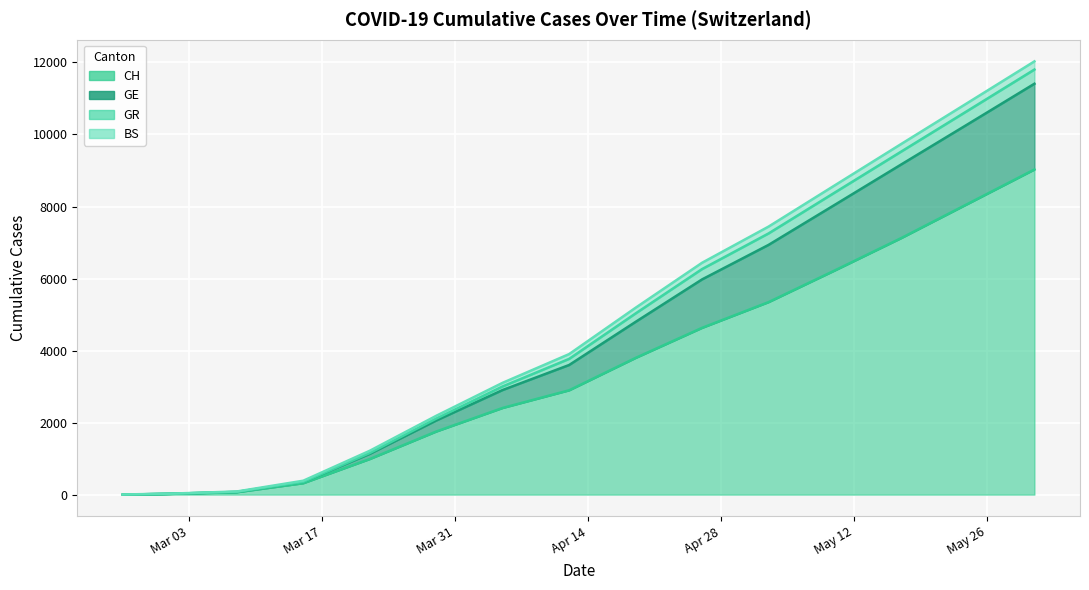

How many values in GE are above zero?

14